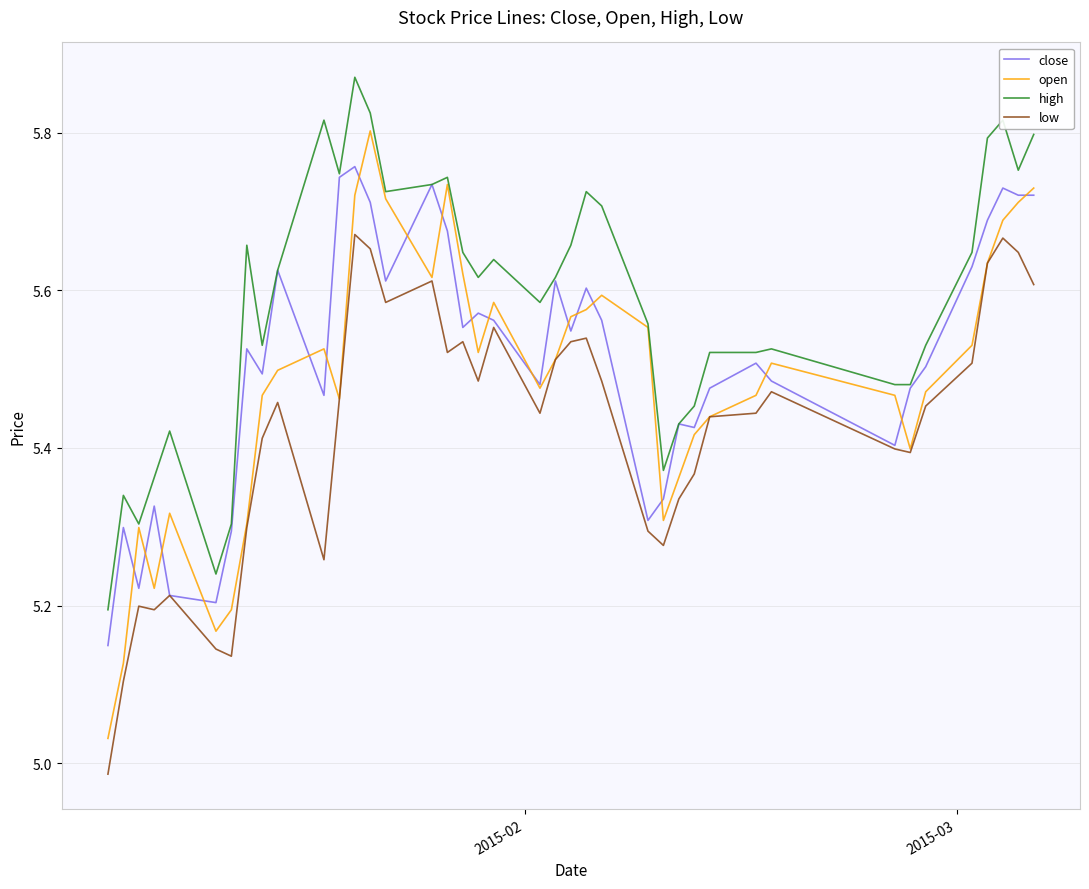

Rank the series by their maximum value, from highest to lowest.

high, open, close, low